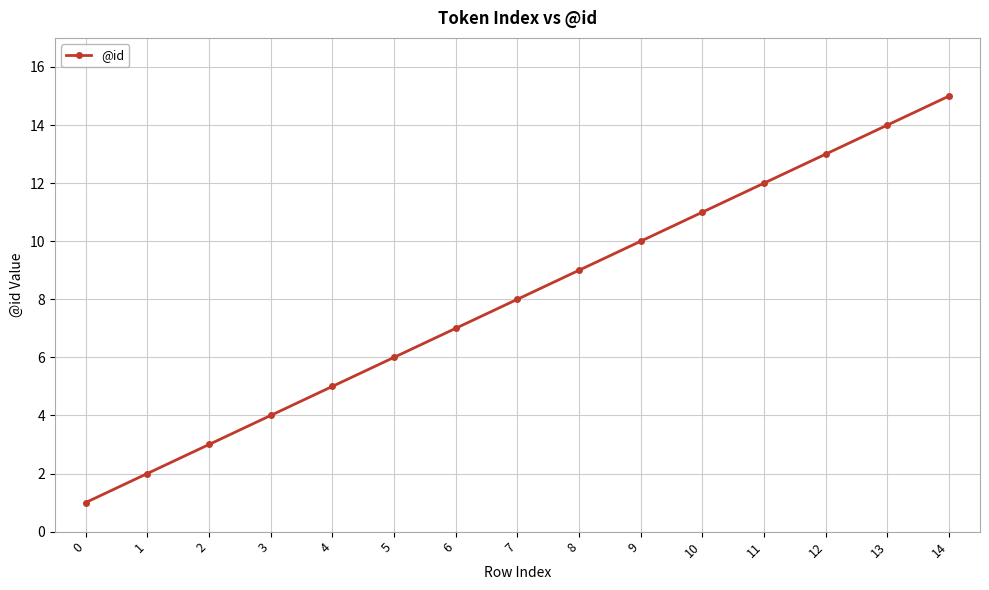

What is the sum of the values at 4 and 6?

12